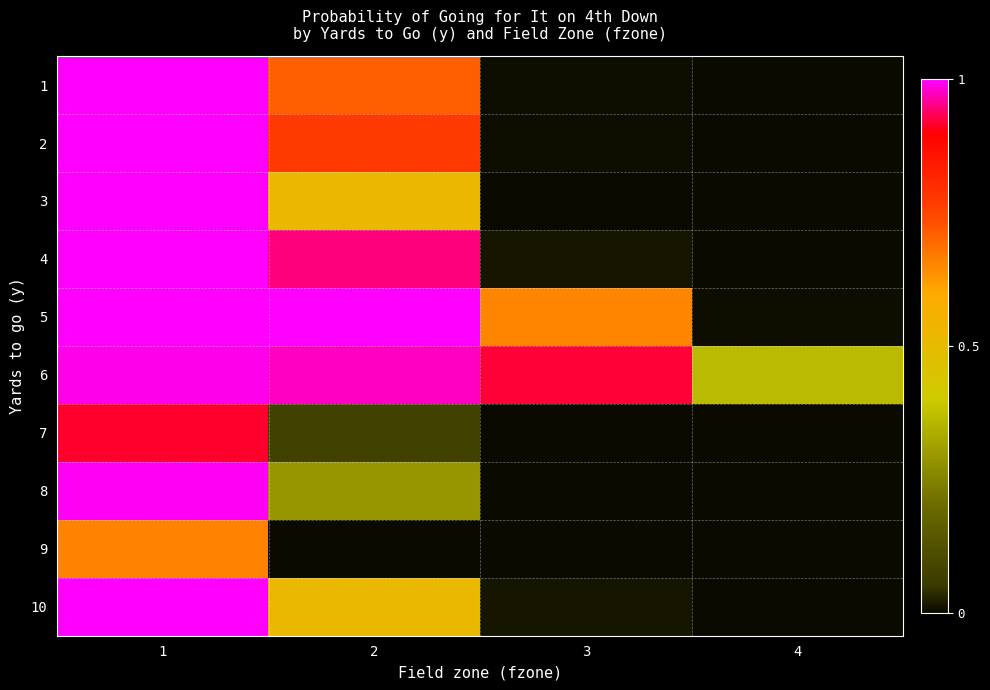

Reading left to right, transcribe all the data shown in this chart.

1: 1=1.0	2=0.7	3=0.0	4=0.0
2: 1=1.0	2=0.8	3=0.0	4=0.0
3: 1=1.0	2=0.5	3=0.0	4=0.0
4: 1=1.0	2=0.9	3=0.0	4=0.0
5: 1=1.0	2=1.0	3=0.7	4=0.0
6: 1=1.0	2=1.0	3=0.9	4=0.4
7: 1=0.9	2=0.1	3=0.0	4=0.0
8: 1=1.0	2=0.3	3=0.0	4=0.0
9: 1=0.7	2=0.0	3=0.0	4=0.0
10: 1=1.0	2=0.5	3=0.0	4=0.0